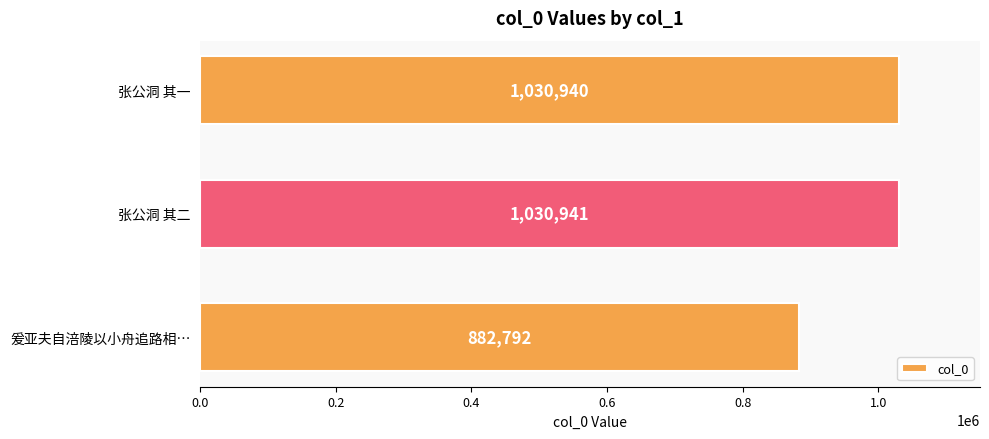

List the labels in order of value, smallest first.

爰亚夫自涪陵以小舟追路相…, 张公洞 其一, 张公洞 其二